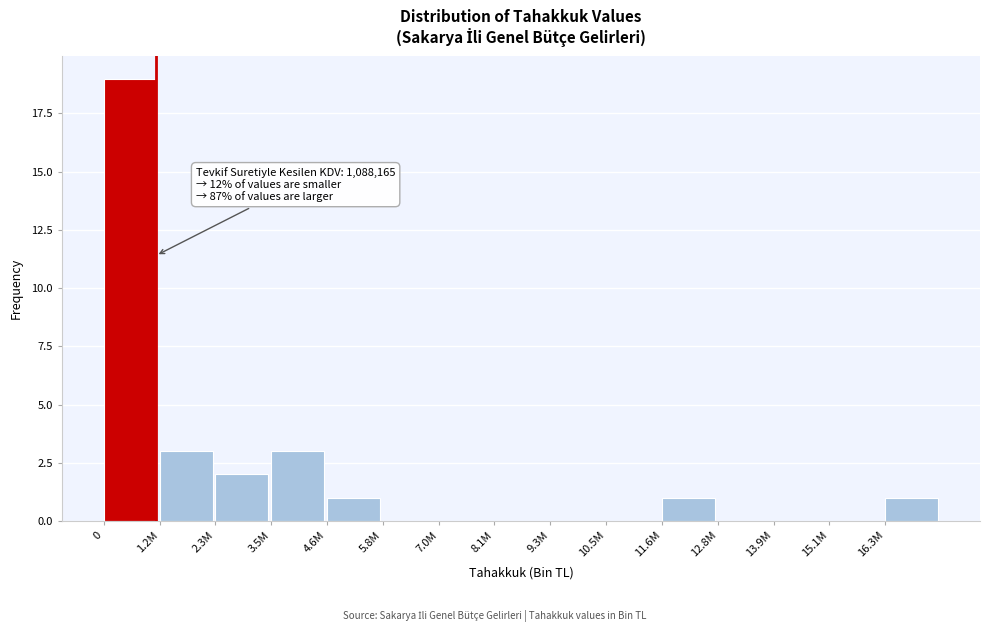

Reading right to left, what are all the values shown in this chart?

16.3M=1	15.1M=0	13.9M=0	12.8M=0	11.6M=1	10.5M=0	9.3M=0	8.1M=0	7.0M=0	5.8M=0	4.6M=1	3.5M=3	2.3M=2	1.2M=3	0=19